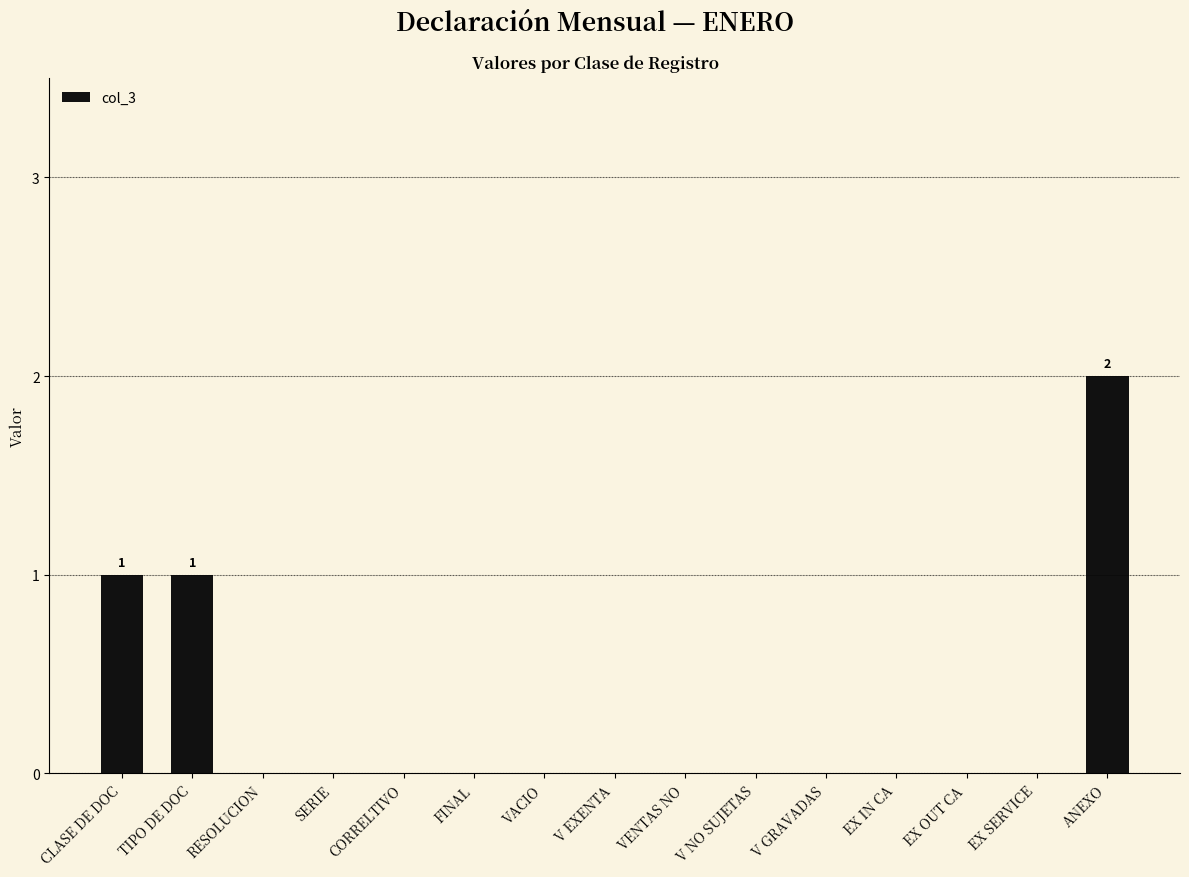

At which category does the chart reach its peak across all series?

ANEXO